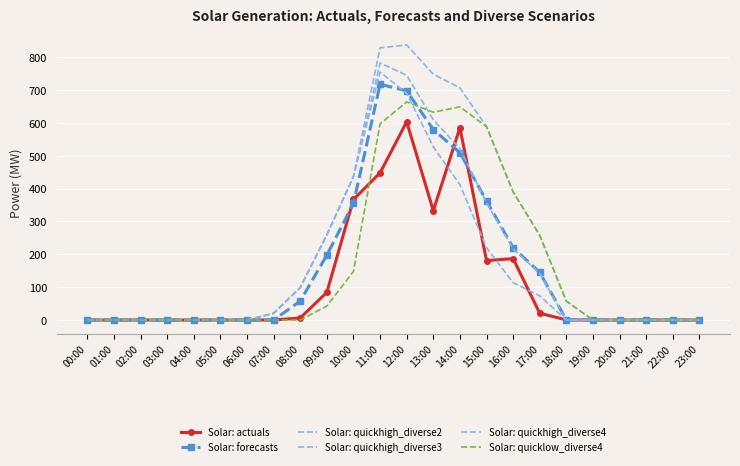

At which category is the sum across all series the highest?

12:00